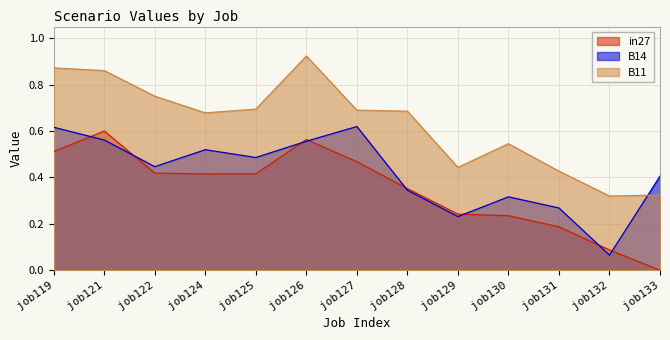

Is the value of in27 at job128 greater than the value of B11 at job133?

Yes